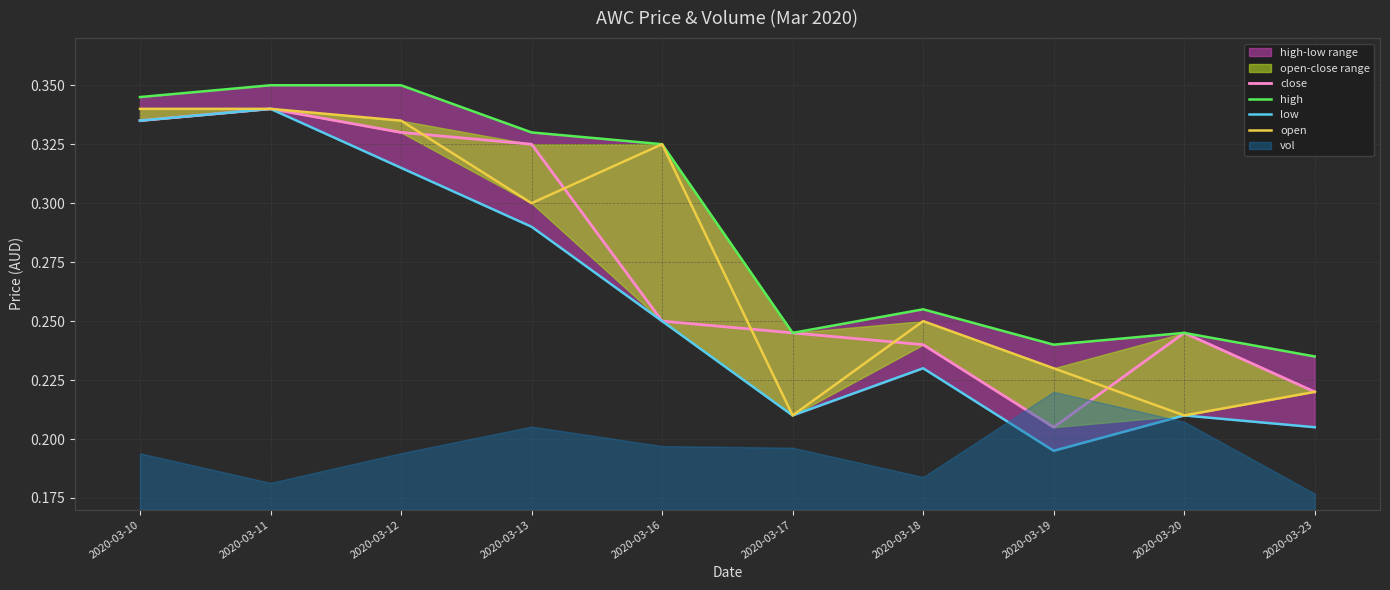

The value of low at 2020-03-19 is 0.3. True or false?

False